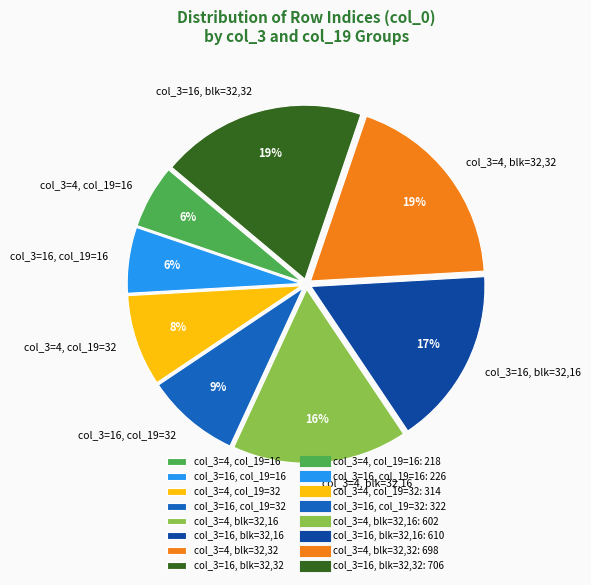

Does any single category account for the majority?

No